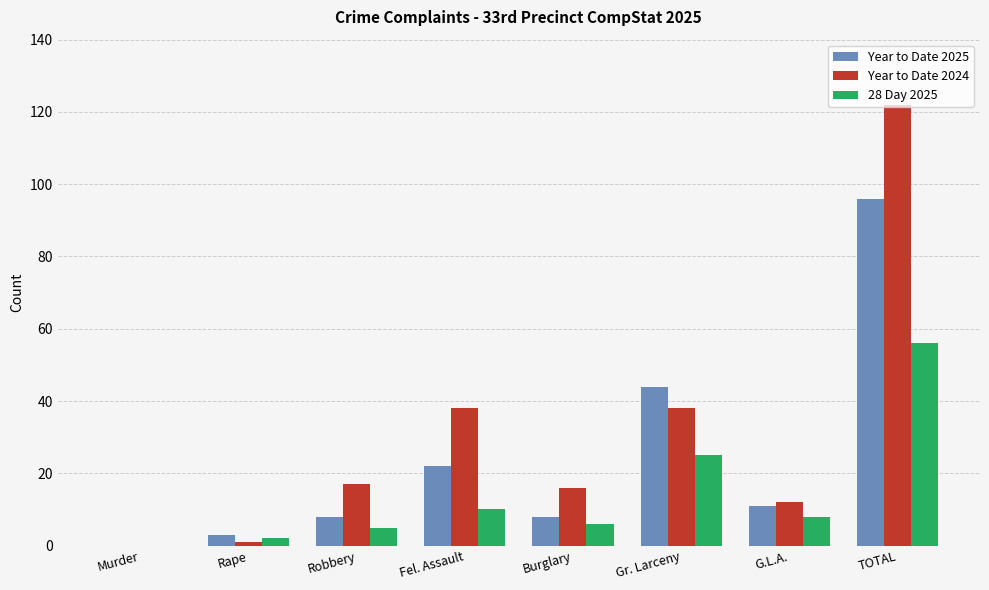

What is the sum of the 28 Day 2025 values at Burglary and Robbery?

11